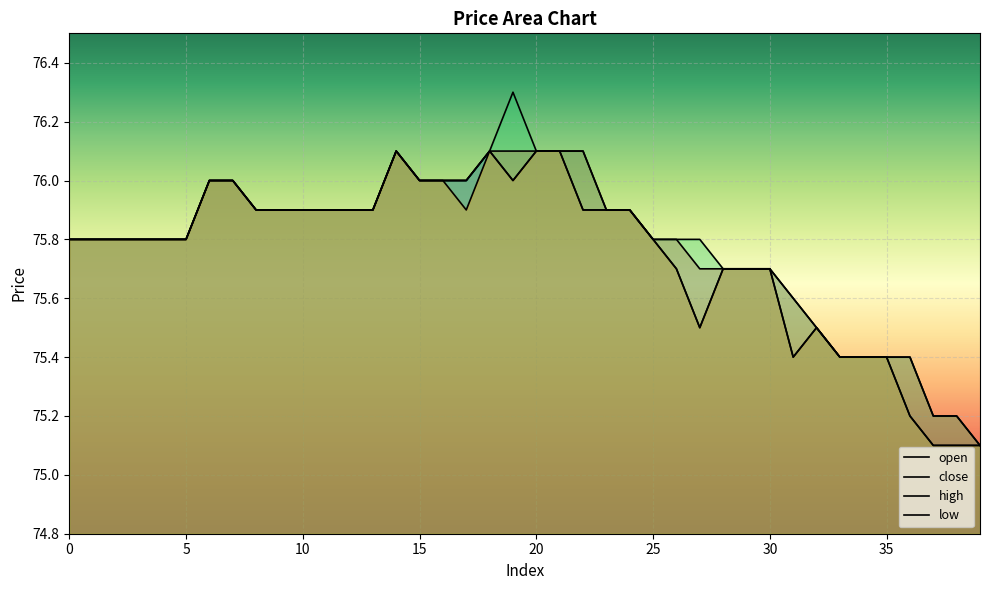

How many lines are shown in the chart?

4